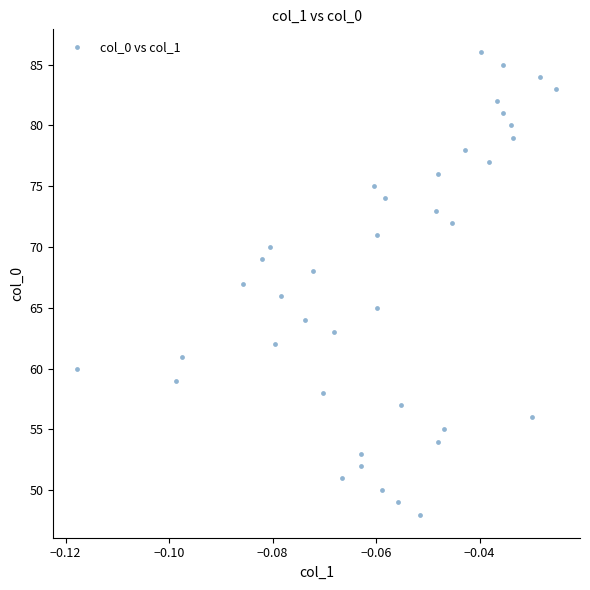

How many points are shown in the scatter plot?

39